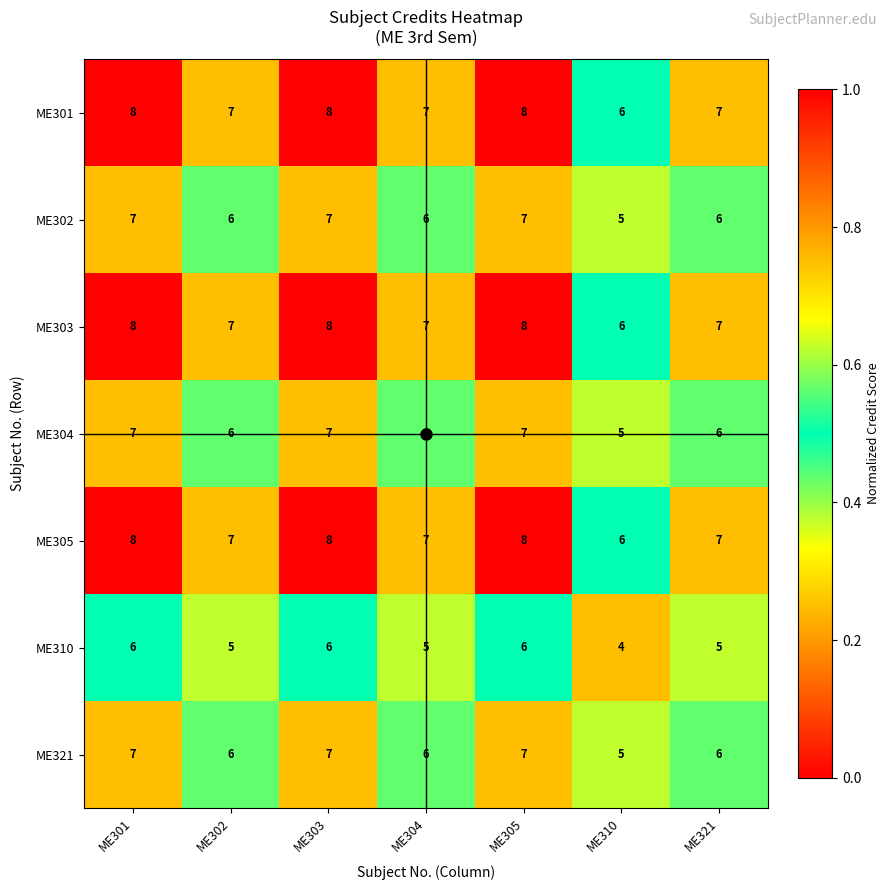

At which category does the chart reach its minimum across all series?

ME310